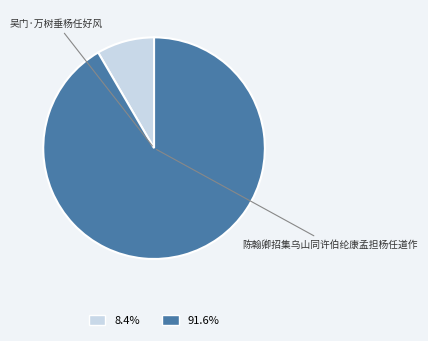

Does any single category account for the majority?

Yes